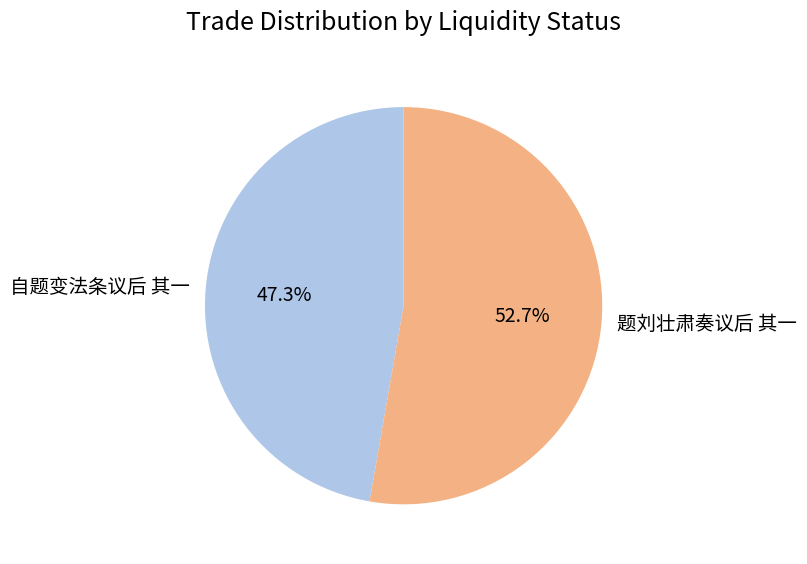

Which category accounts for the majority?

题刘壮肃奏议后 其一